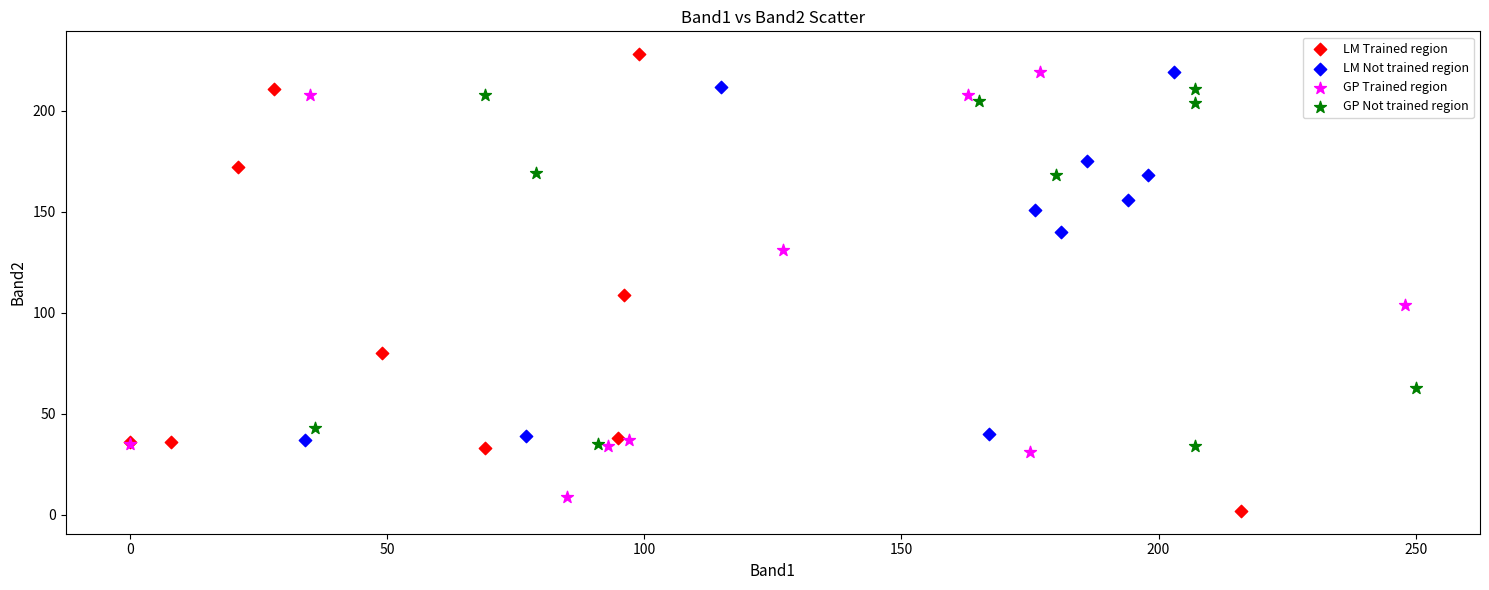

Which series has the widest spread of Y values?

LM Trained region